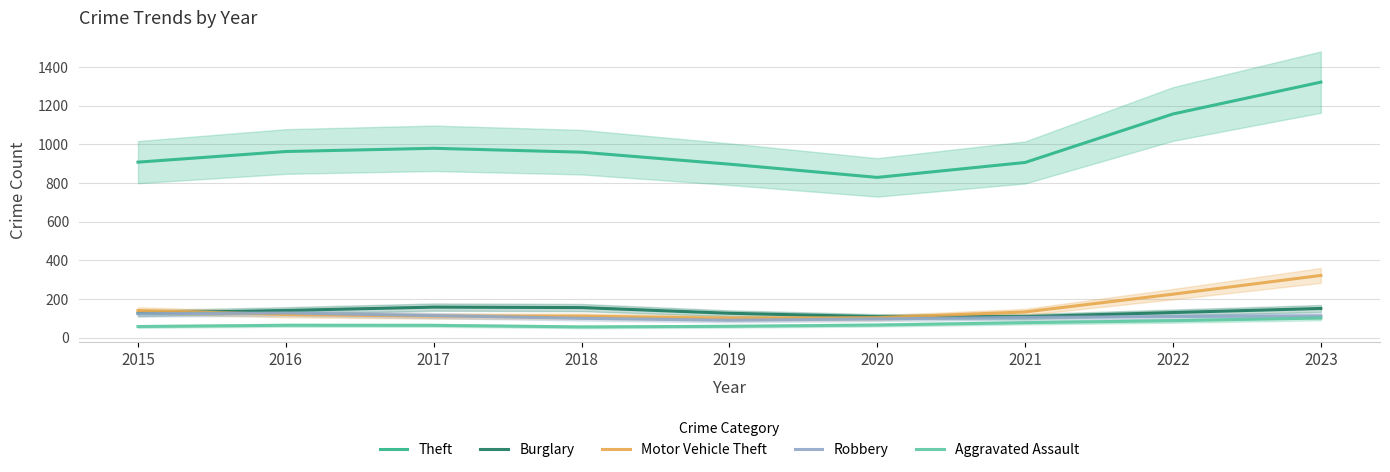

How many values in the Aggravated Assault series are below 63?

3